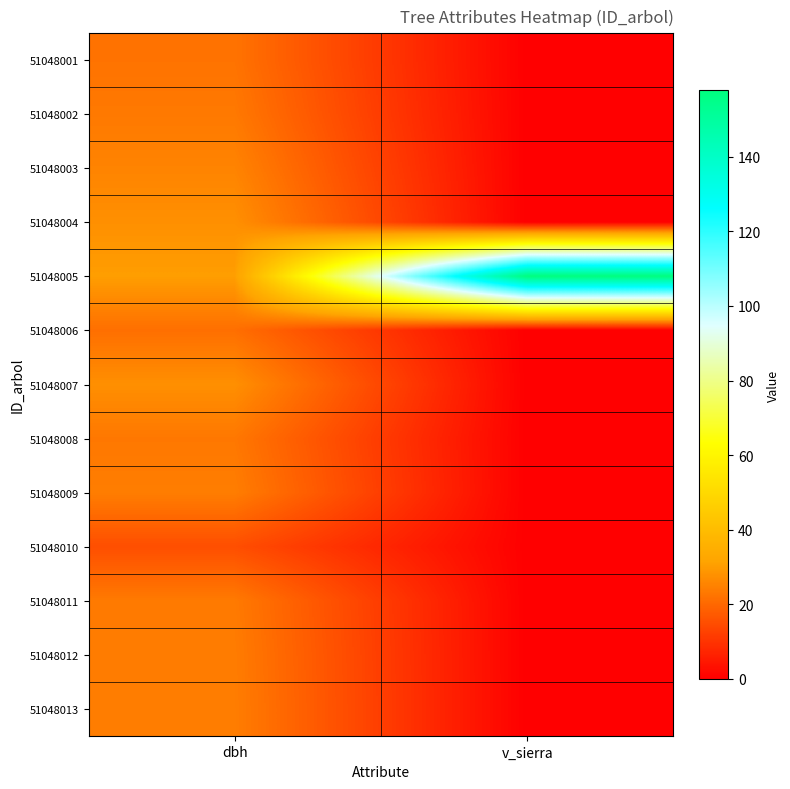

Reading left to right, what are all the values shown in this chart?

51048001: dbh=22.1	v_sierra=0.0
51048002: dbh=23.3	v_sierra=0.0
51048003: dbh=25.4	v_sierra=0.0
51048004: dbh=27.6	v_sierra=0.0
51048005: dbh=30.4	v_sierra=157.9
51048006: dbh=21.4	v_sierra=0.0
51048007: dbh=27.6	v_sierra=0.0
51048008: dbh=23.1	v_sierra=0.0
51048009: dbh=24.2	v_sierra=0.0
51048010: dbh=15.2	v_sierra=0.0
51048011: dbh=23.5	v_sierra=0.0
51048012: dbh=23.9	v_sierra=0.0
51048013: dbh=24.1	v_sierra=0.0